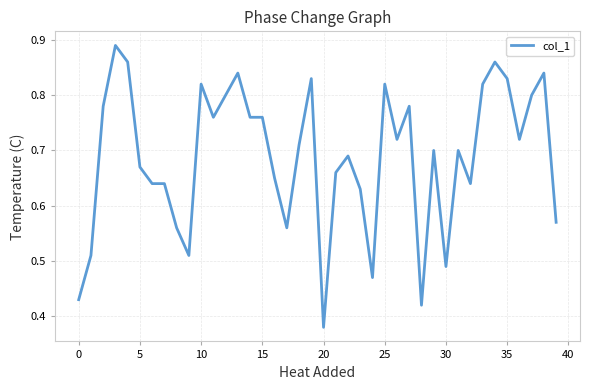

What is the value of the 13th point from the left?

0.8